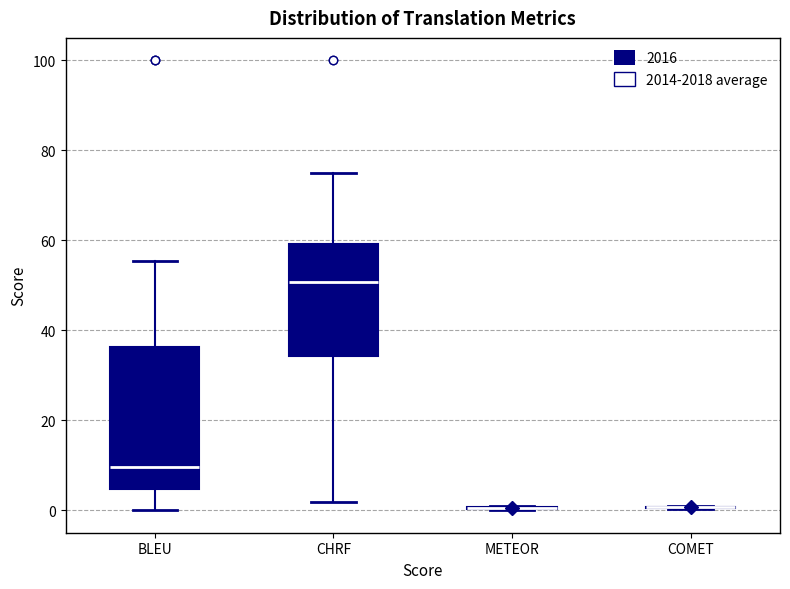

Reading left to right, transcribe this box plot: for each box, give where its median line is, the range the box spans, and where its two whiskers end, as read against the y-axis. The values are not printed on the chart, so give them approximately, as read against the axis.

BLEU: median 10, box 4 to 36, whiskers 0 to 56
CHRF: median 50, box 34 to 60, whiskers 2 to 76
METEOR: box collapsed to a line at 0, whiskers 0 to 0
COMET: box collapsed to a line at 0, whiskers 0 to 0